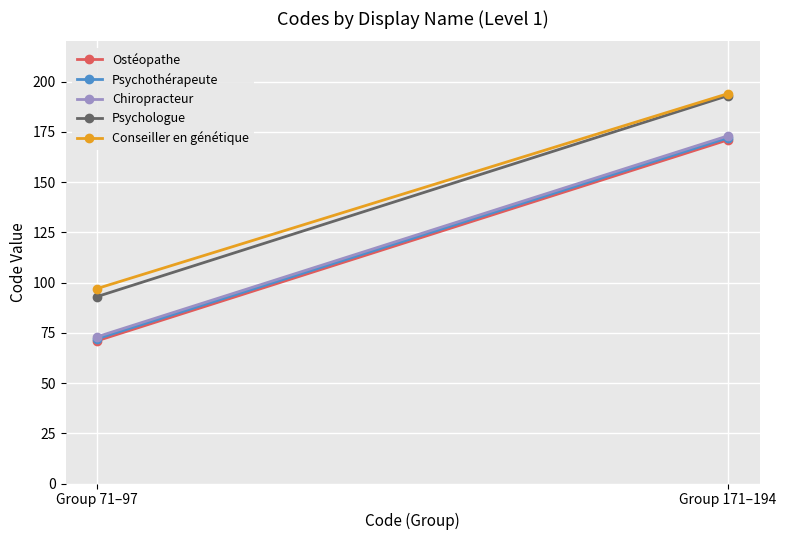

Is the value of Ostéopathe at Group 171–194 greater than the value of Chiropracteur at Group 171–194?

No